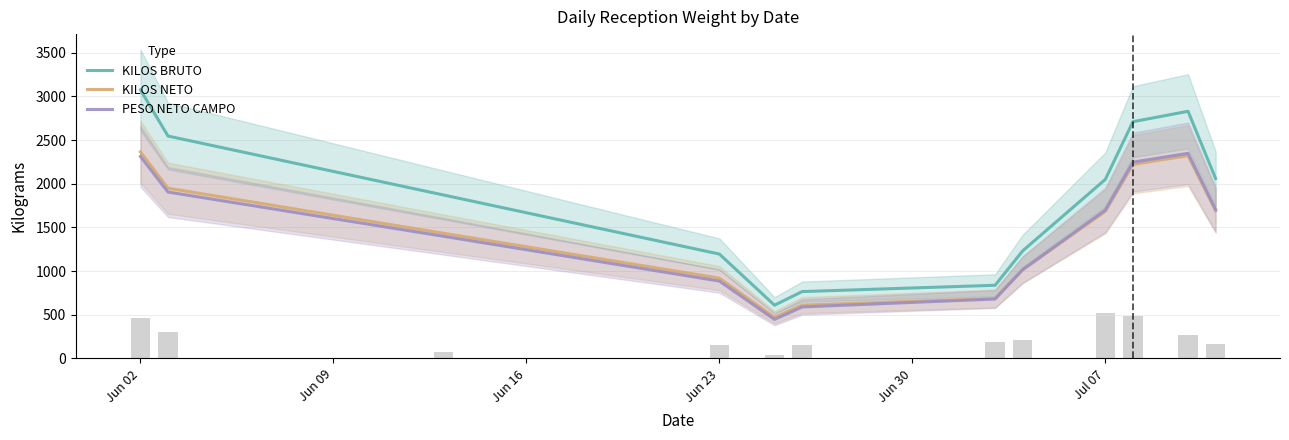

True or false: KILOS NETO and KILOS BRUTO cross at least once.

False